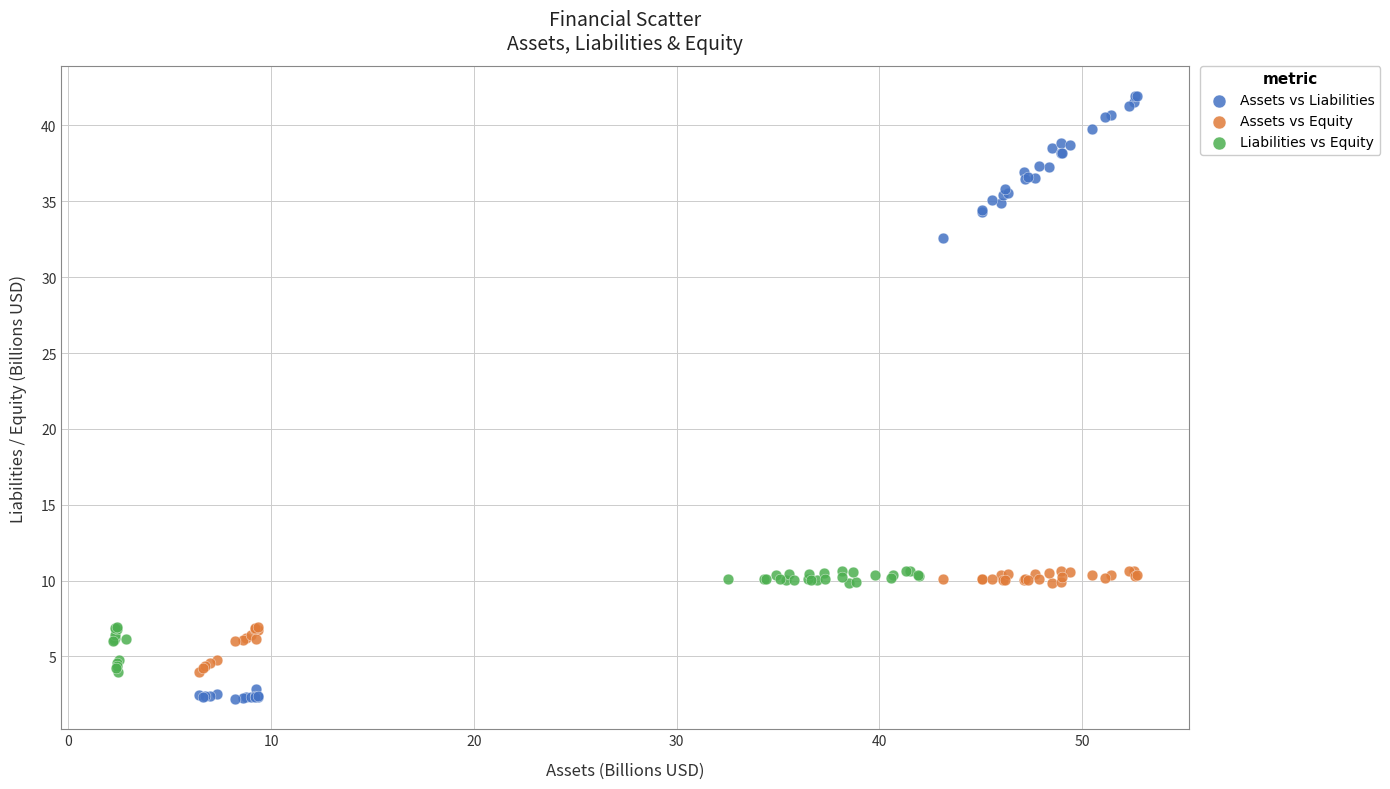

Which series has the largest Y range (max minus min)?

Assets vs Liabilities